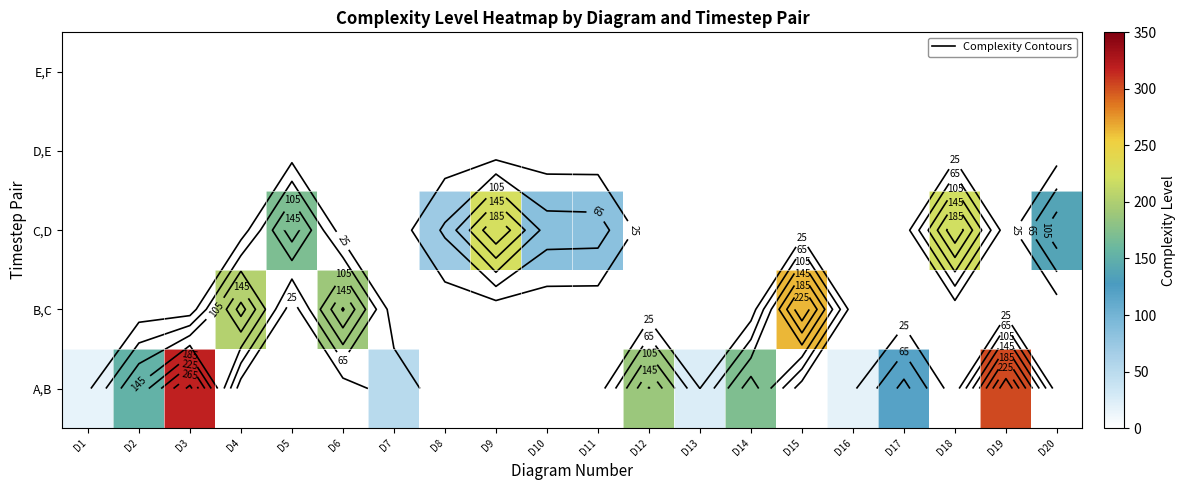

Which series has the largest total across all categories?

A,B